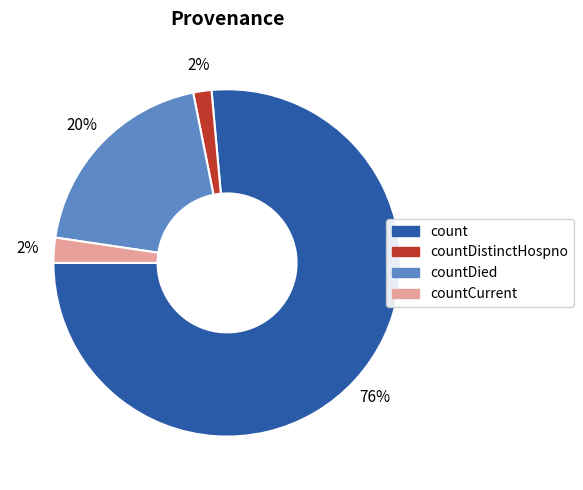

Is there any slice that represents more than half of the pie?

Yes